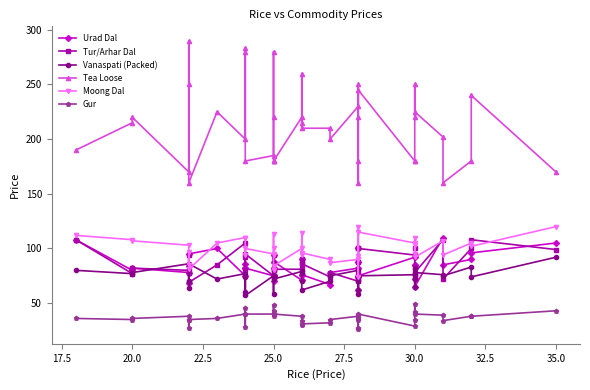

What is the value of the Tur/Arhar Dal point at the 18th from the left?

81